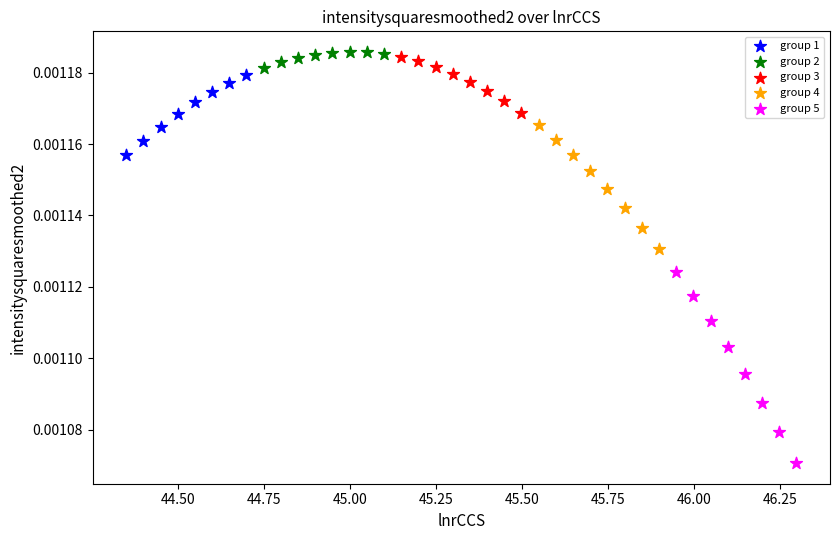

Which series has the largest Y range (max minus min)?

group 5